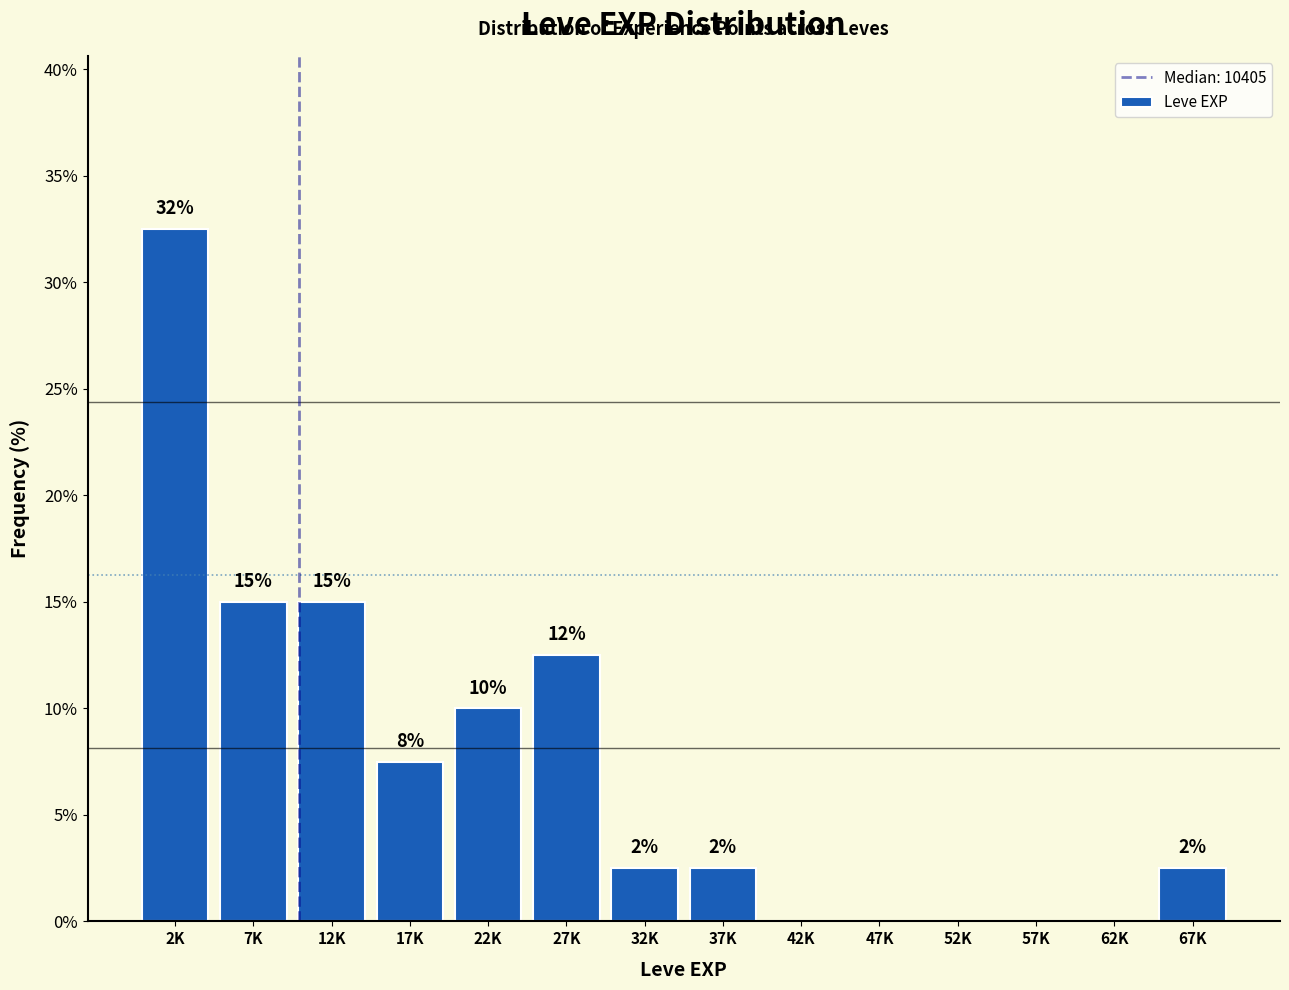

Are the bars horizontal?

No